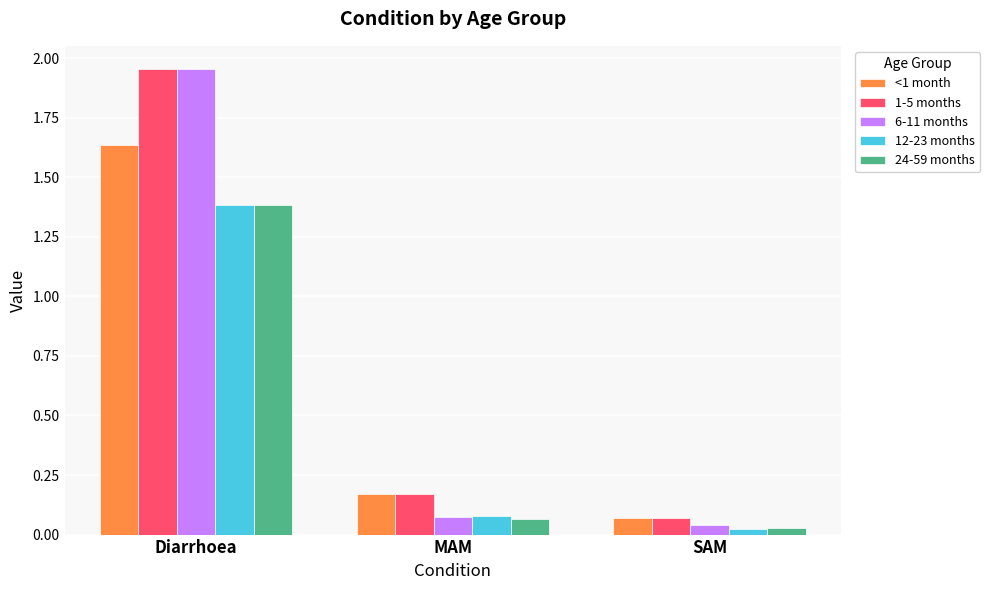

List the labels in order of <1 month value, smallest first.

SAM, MAM, Diarrhoea